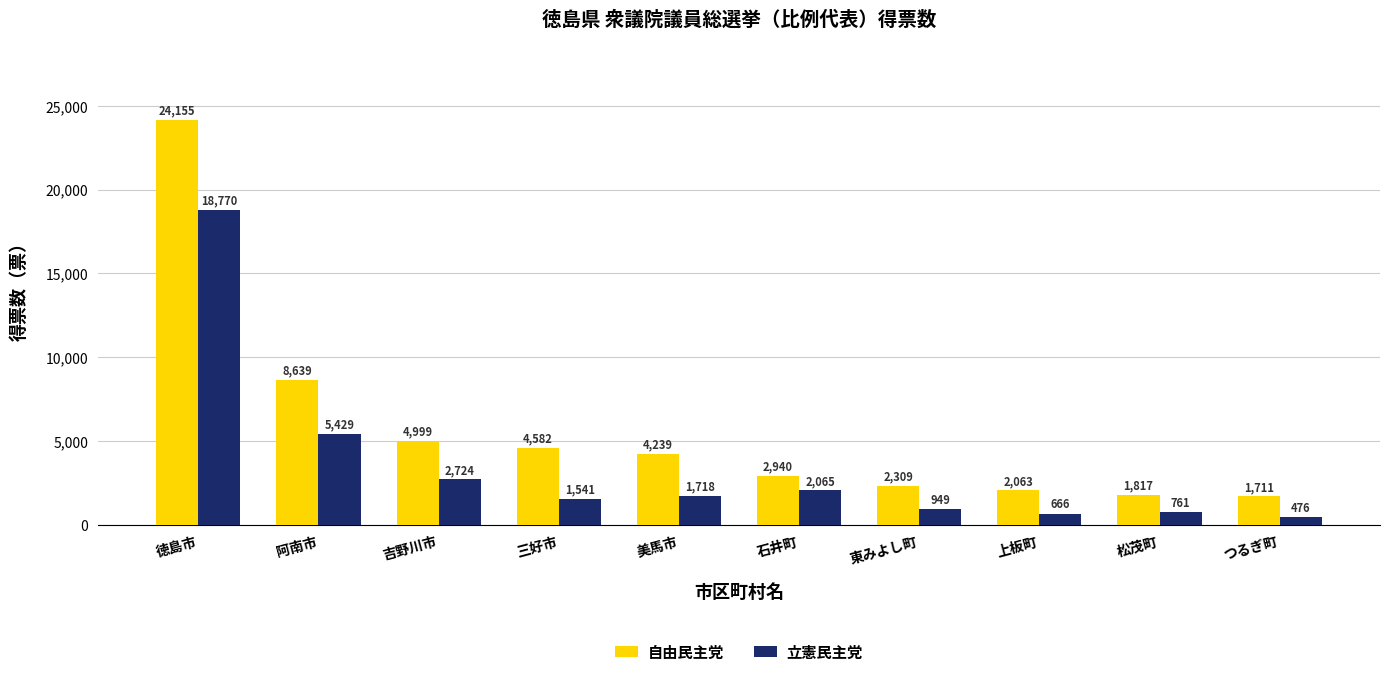

List the series in order of their peak value, lowest first.

立憲民主党, 自由民主党